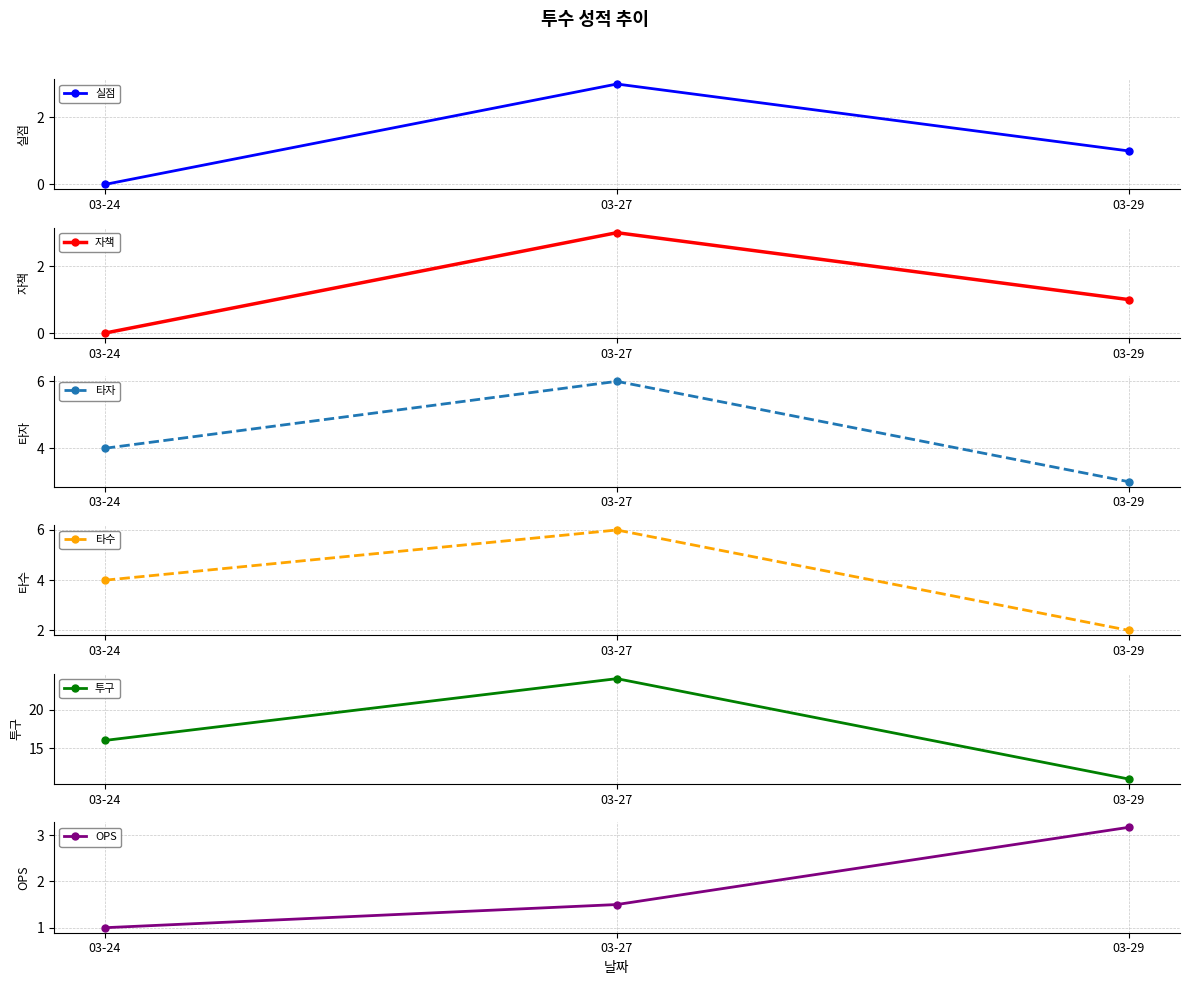

What is the approximate value of 타자 at 03-24?

4